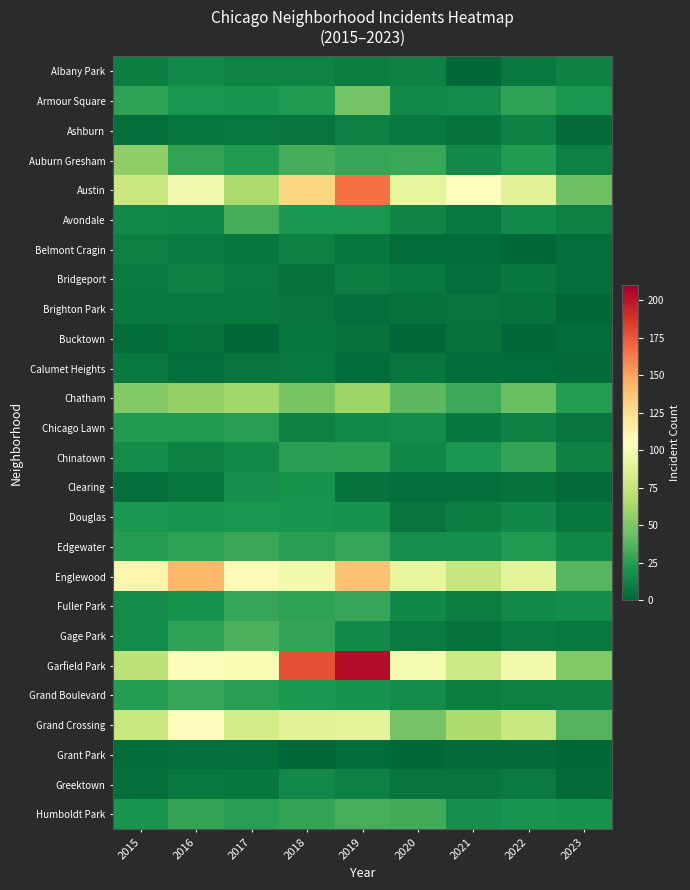

How many data points does each series have?

9